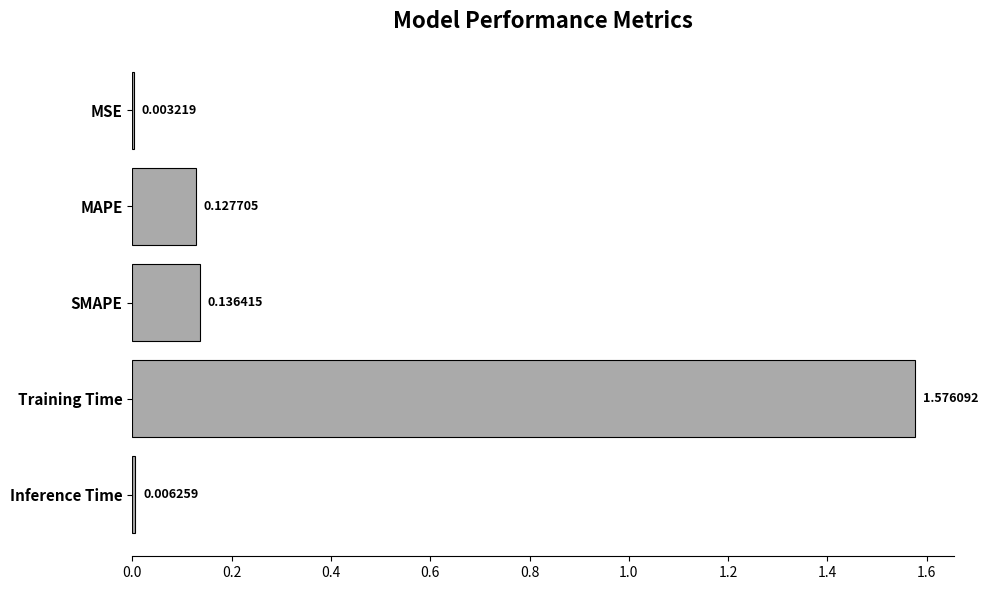

Does the chart contain stacked bars?

No